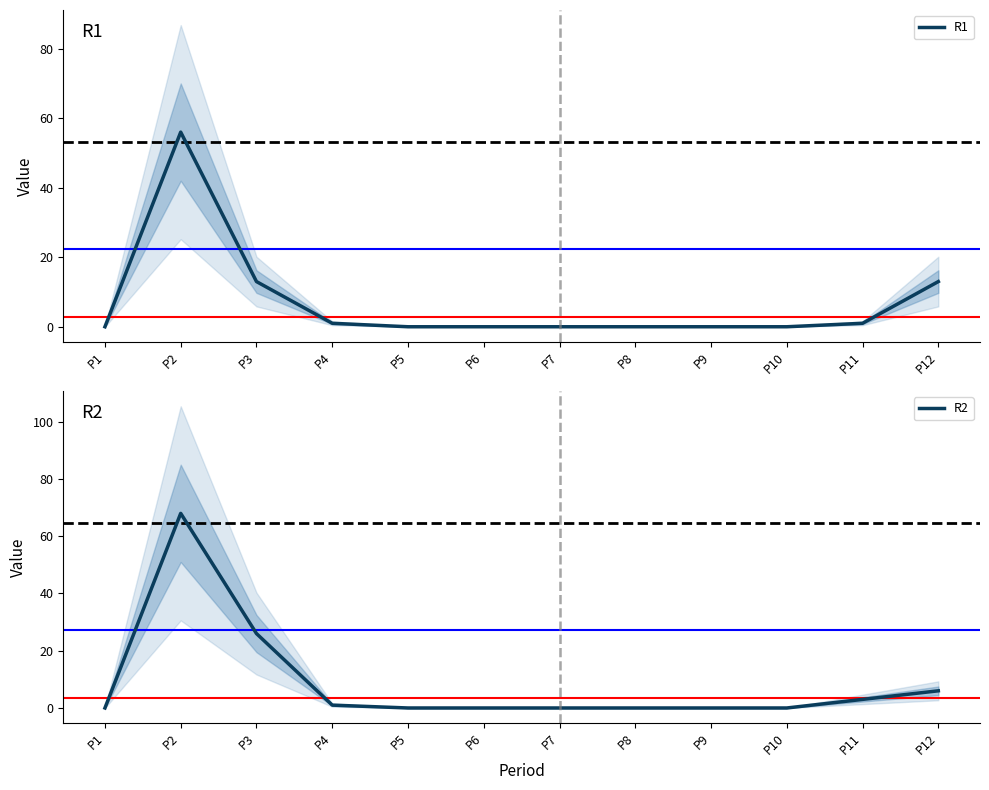

The value of R1 at P3 is 3. True or false?

False